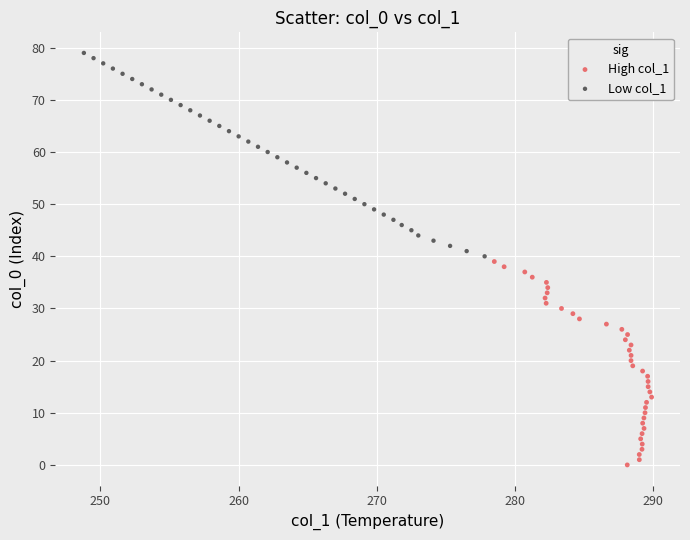

Which series reaches the maximum Y coordinate?

Low col_1